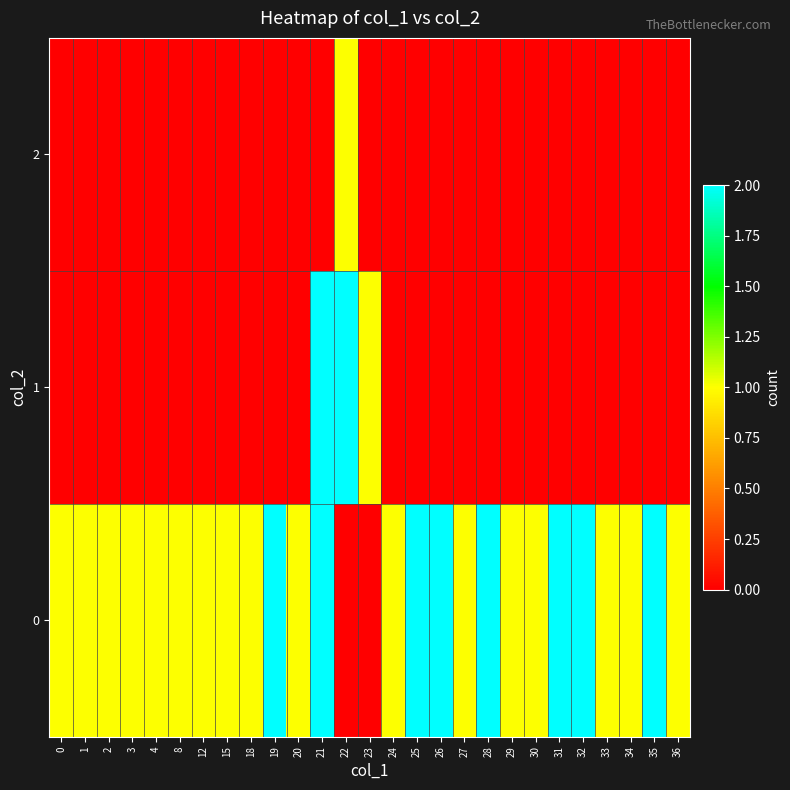

Which category has the highest value across all series?

19